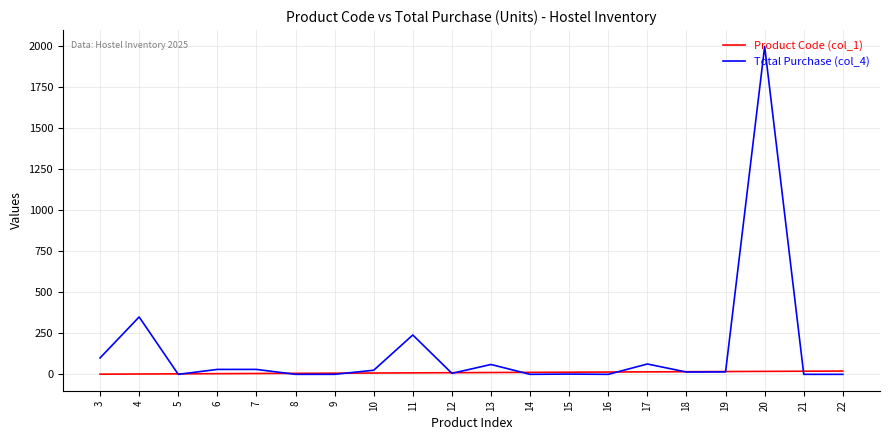

What is the sum of all Total Purchase (col_4) values?

2934.6